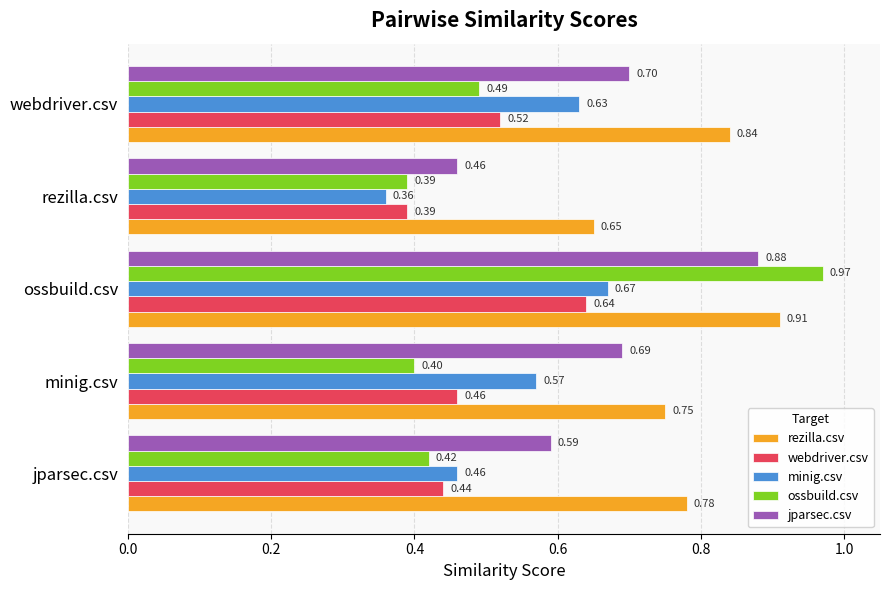

What is the smallest value displayed?

0.4